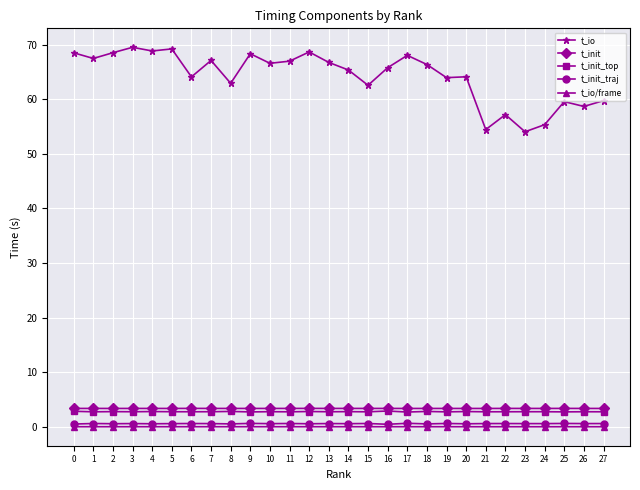

What is the difference between the highest and lowest values at 12?

68.6